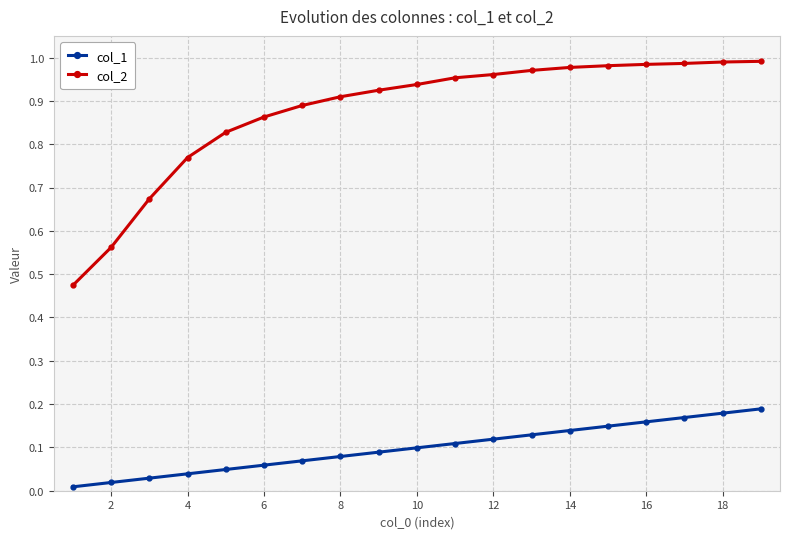

What are all the series names shown in the legend?

col_1, col_2